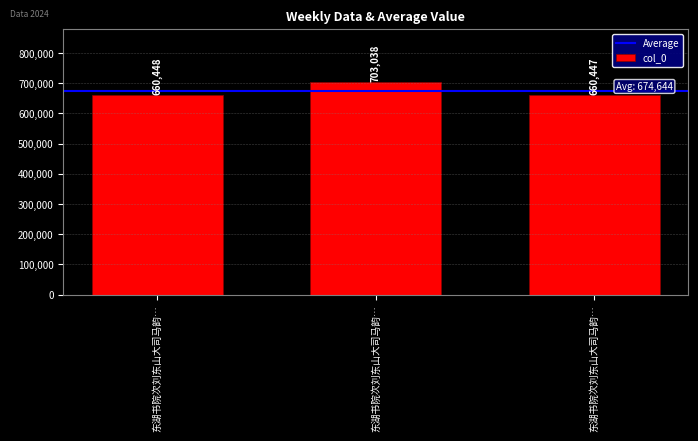

Rank the categories by value from lowest to highest.

东湖书院次刘东山大司马韵…, 东湖书院次刘东山大司马韵…, 东湖书院次刘东山大司马韵…